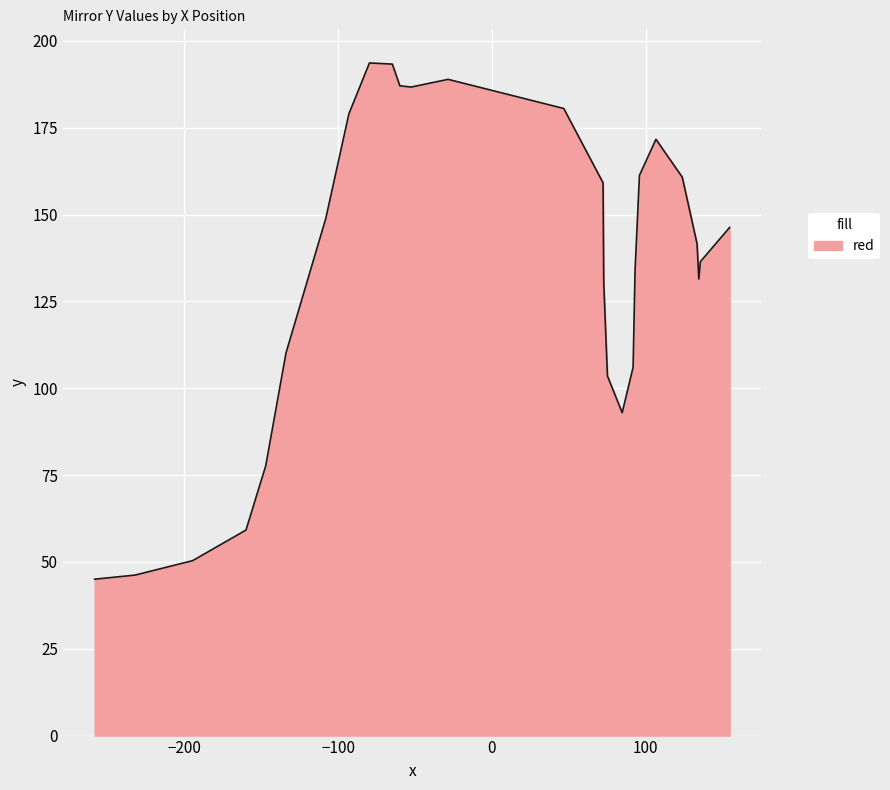

What is the difference between the maximum and minimum values?

148.6